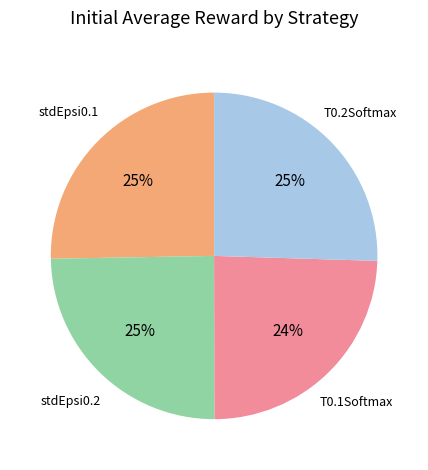

To the nearest percent, what is the difference between the largest and smallest slice percentages?

1%